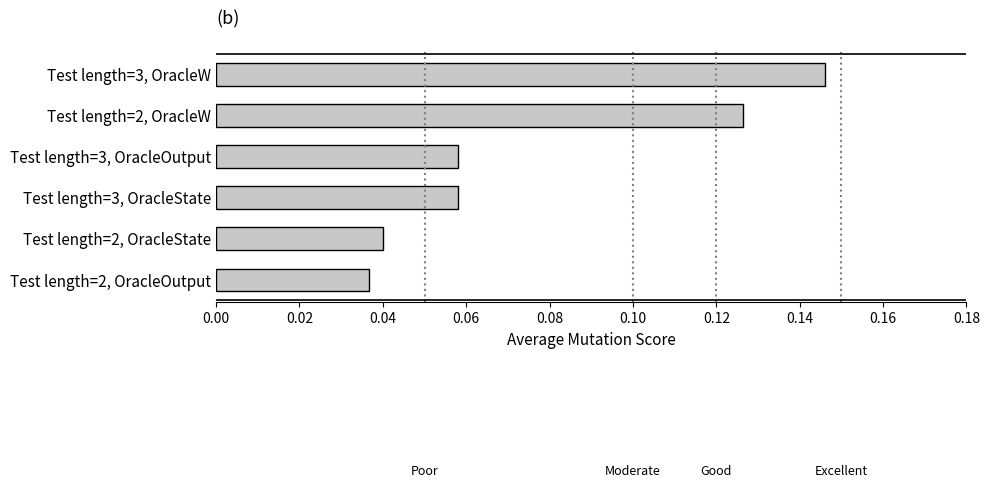

How many values are between 0 and 1?

6